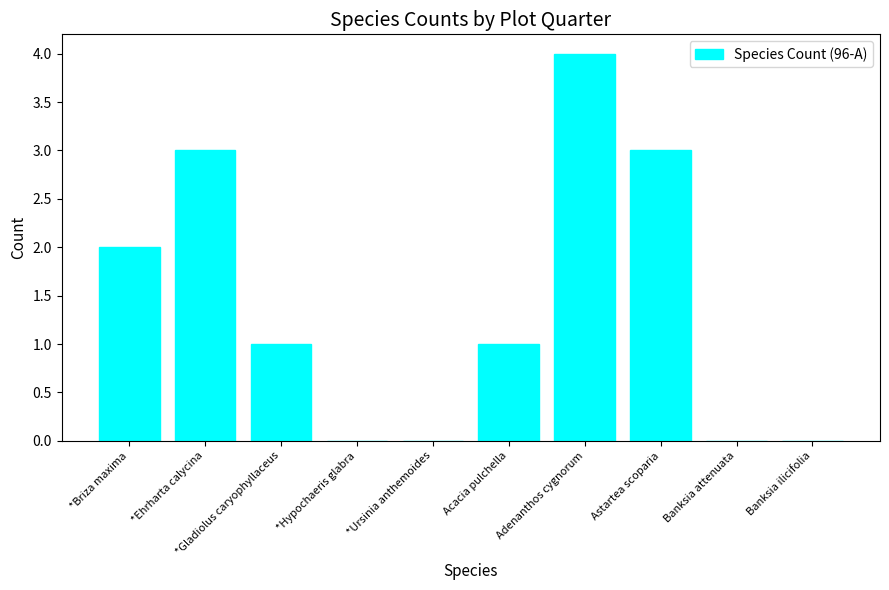

What is the greatest value displayed?

4